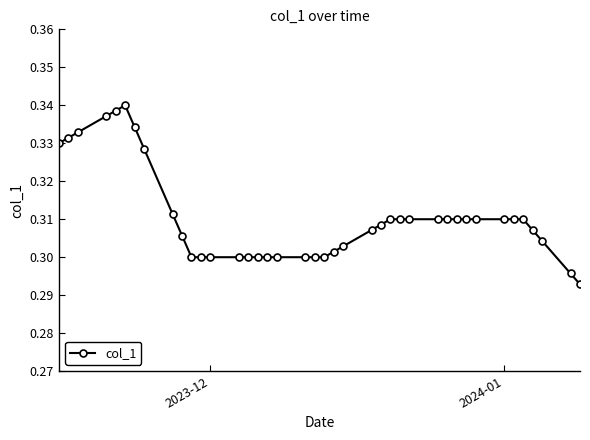

True or false: there are more than 0 points higher than both neighbors.

True